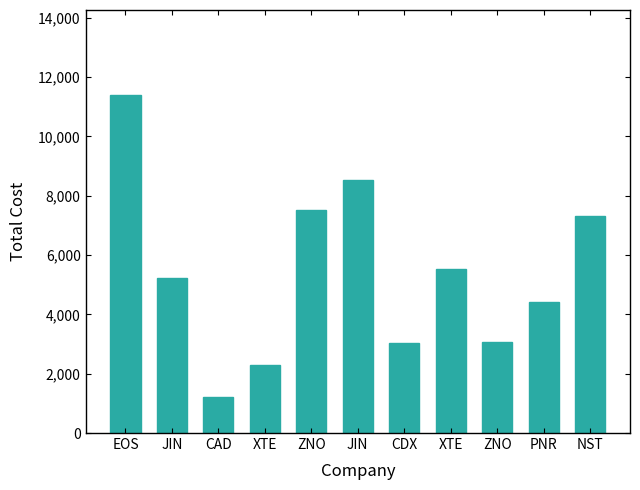

How many bars are there in total?

11